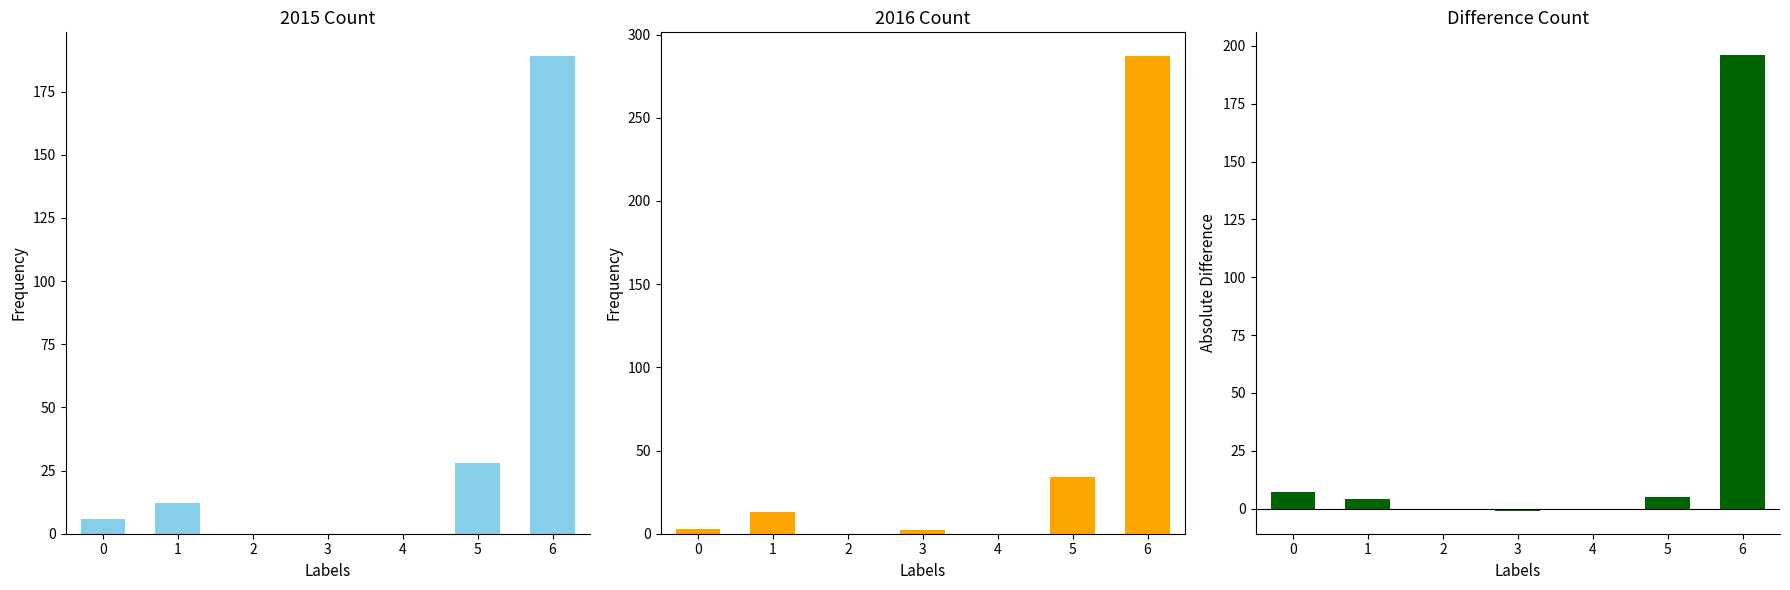

How many distinct data groups are displayed?

1